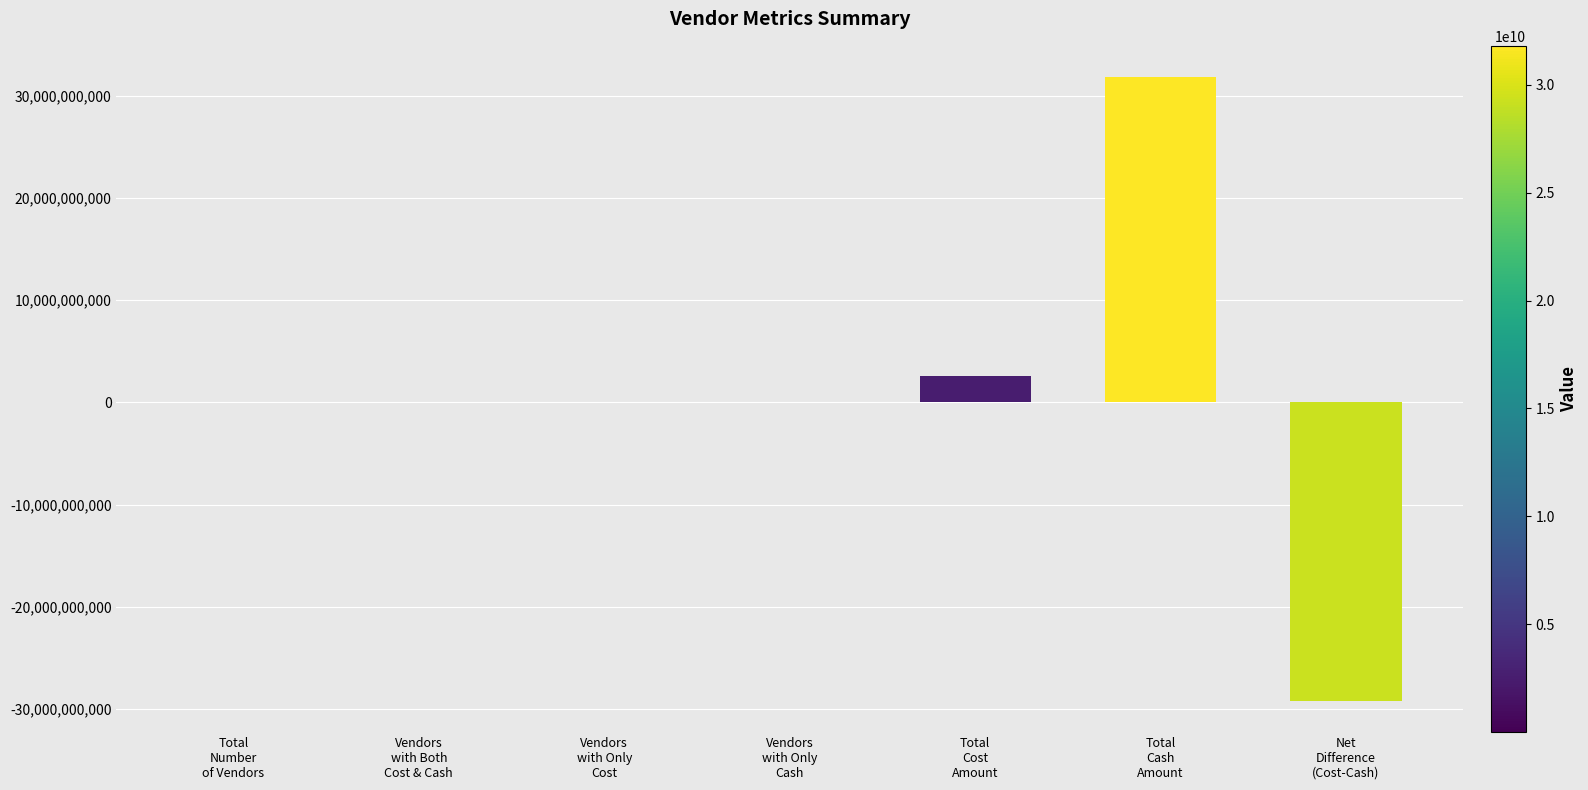

Are the bars grouped side by side (vs. stacked)?

No